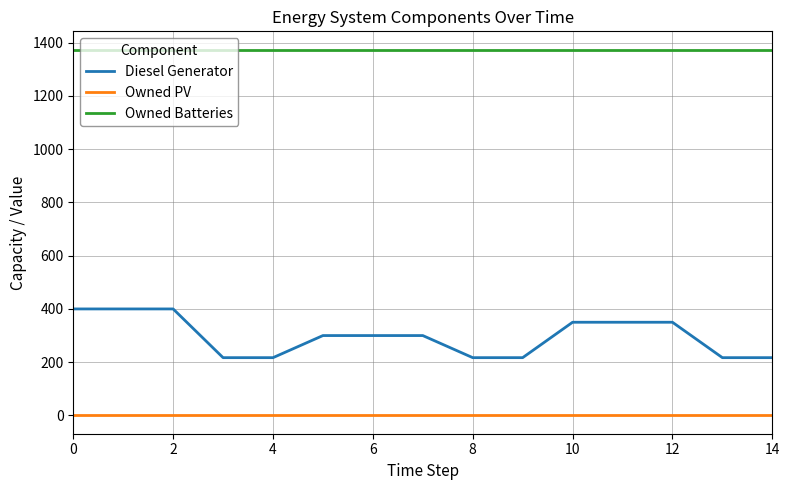

What is the minimum value for Diesel Generator?

217